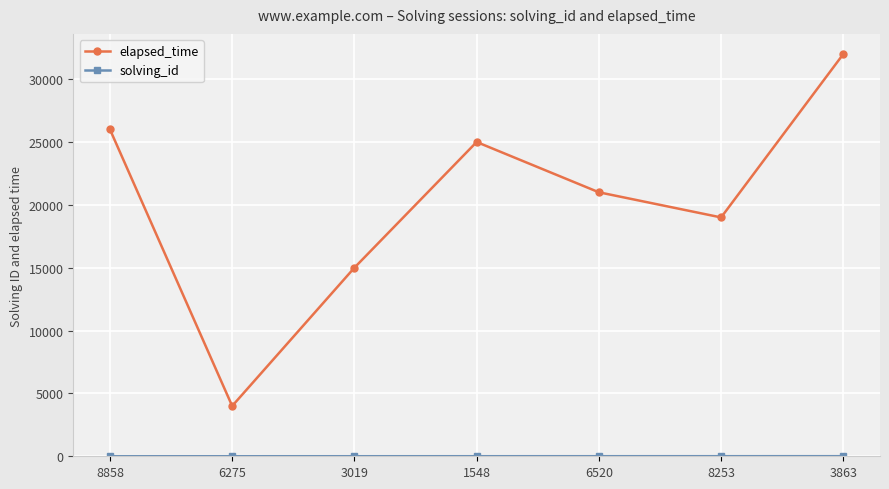

Between 8253 and 3863, which series saw the biggest shift?

elapsed_time